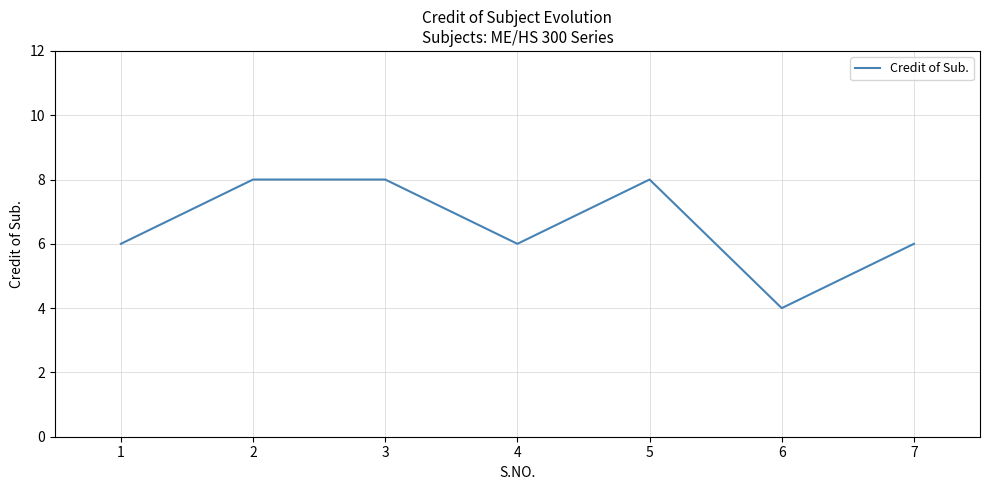

True or false: the data shows 11 at 1.

False